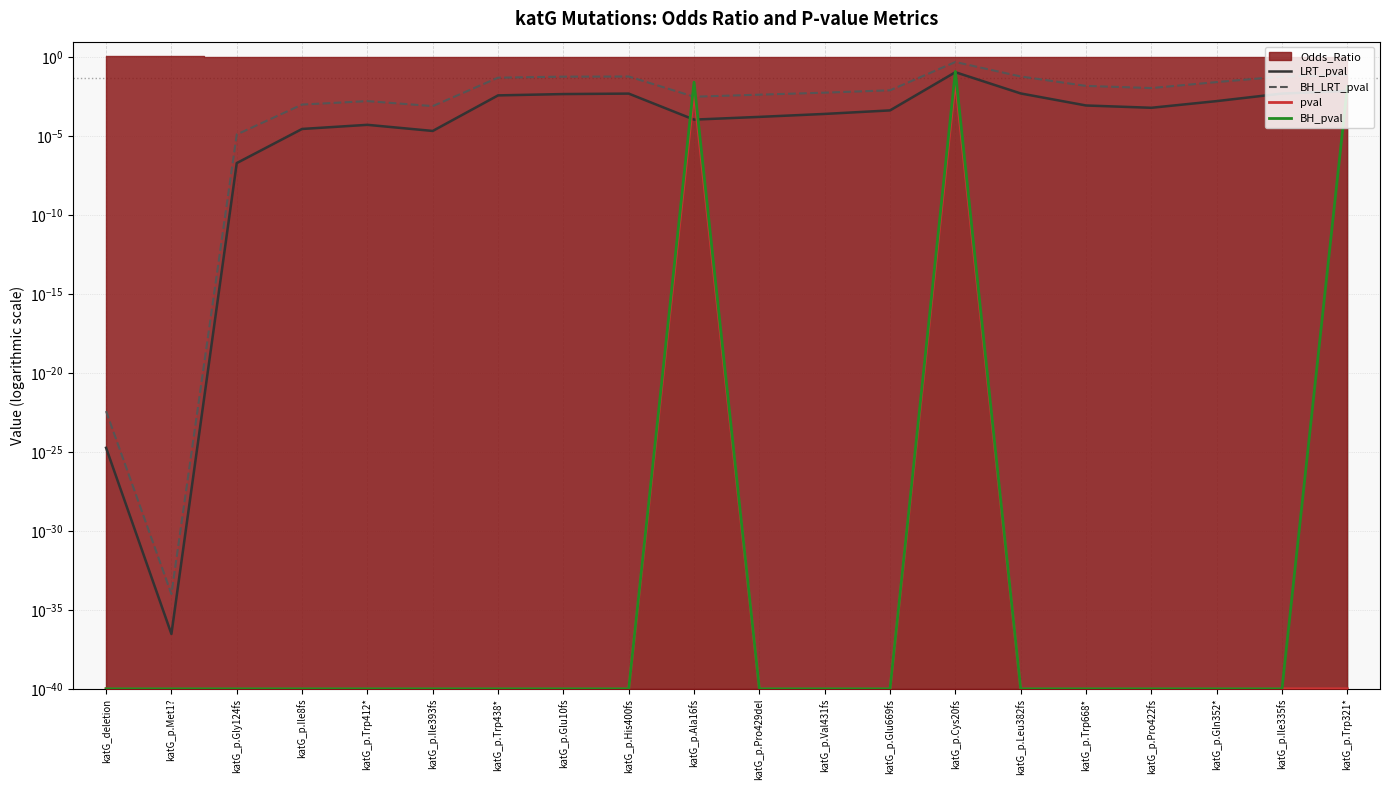

Which series ends up on top after the final intersection of pval and BH_LRT_pval?

BH_LRT_pval